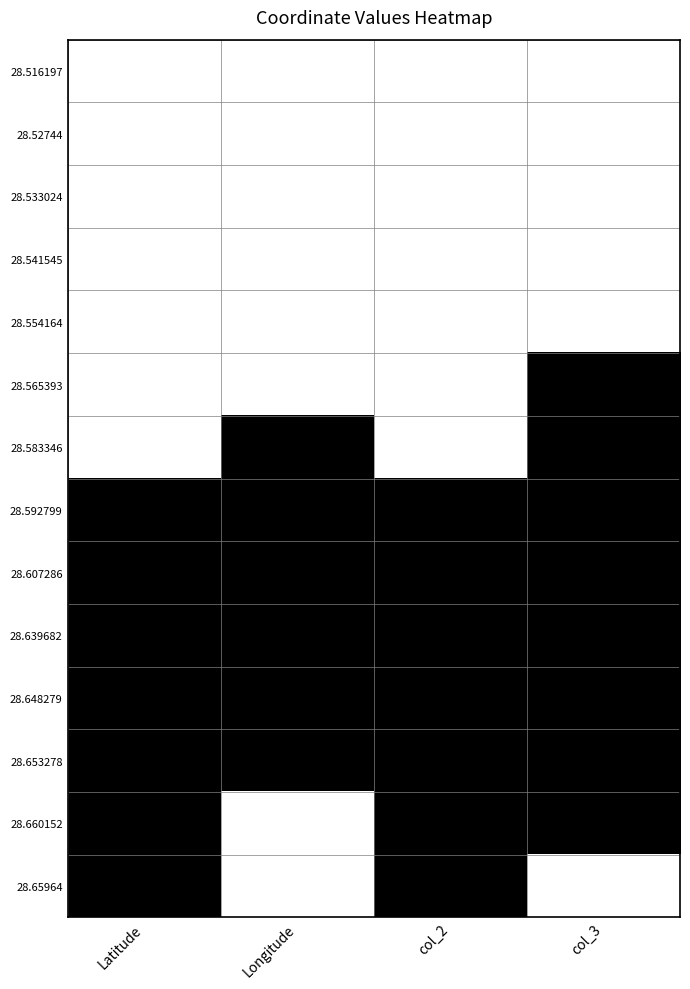

At which category does the chart reach its minimum across all series?

Latitude